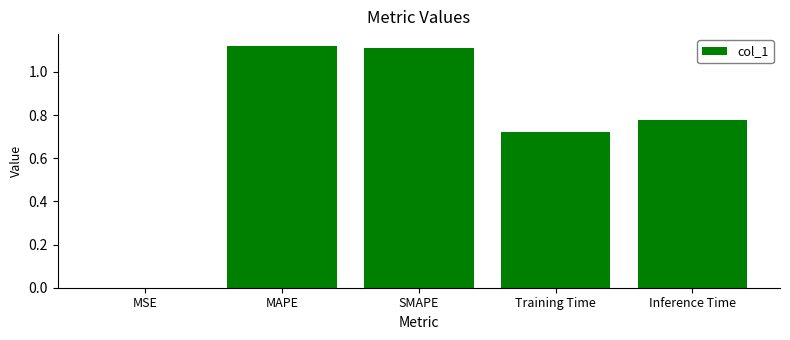

True or false: the data shows 0.6 at SMAPE.

False